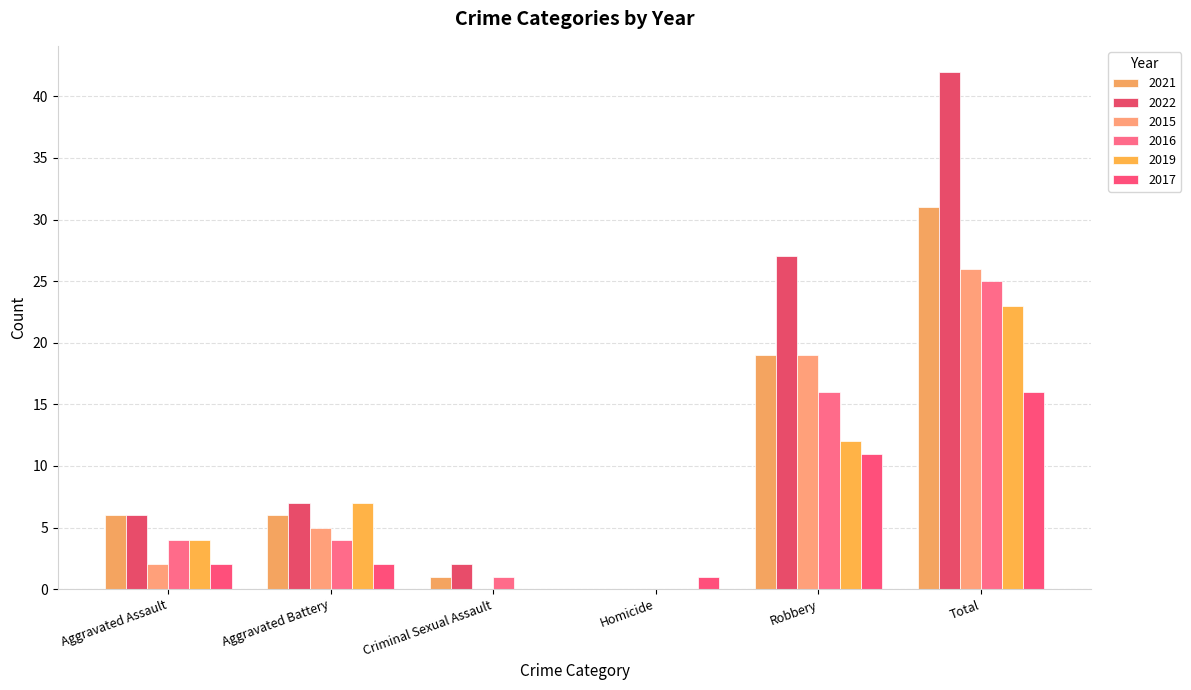

Which series has the largest range (max minus min)?

2022